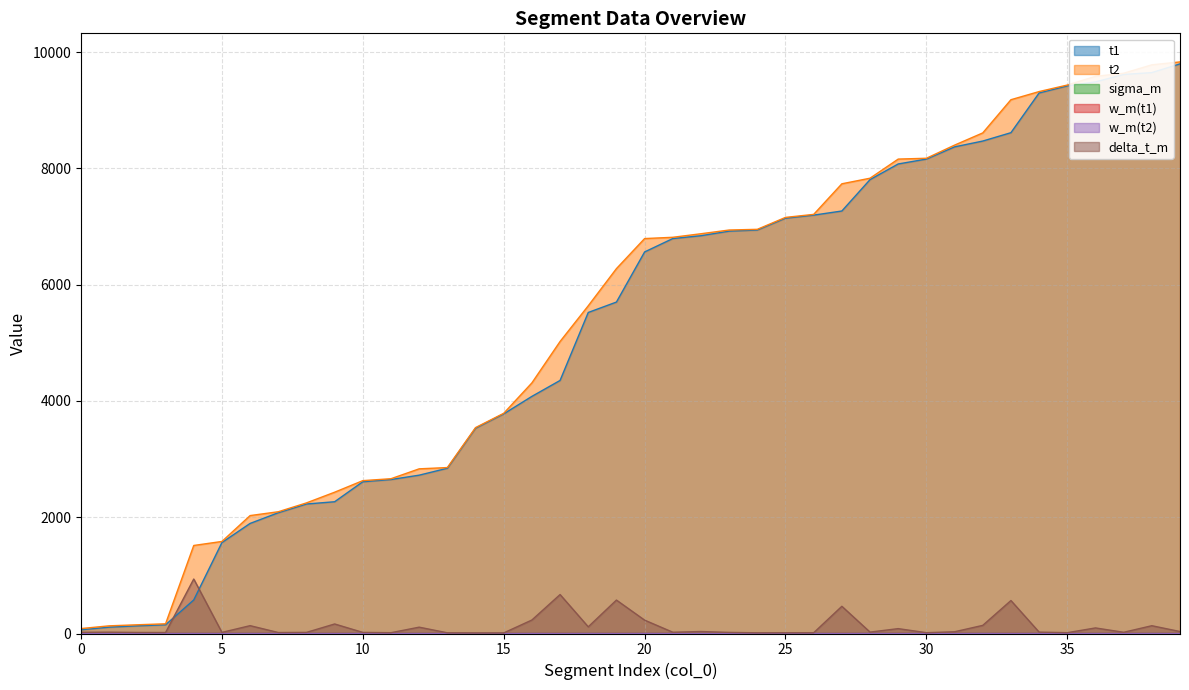

At how many categories does at least one series exceed 5828?

21